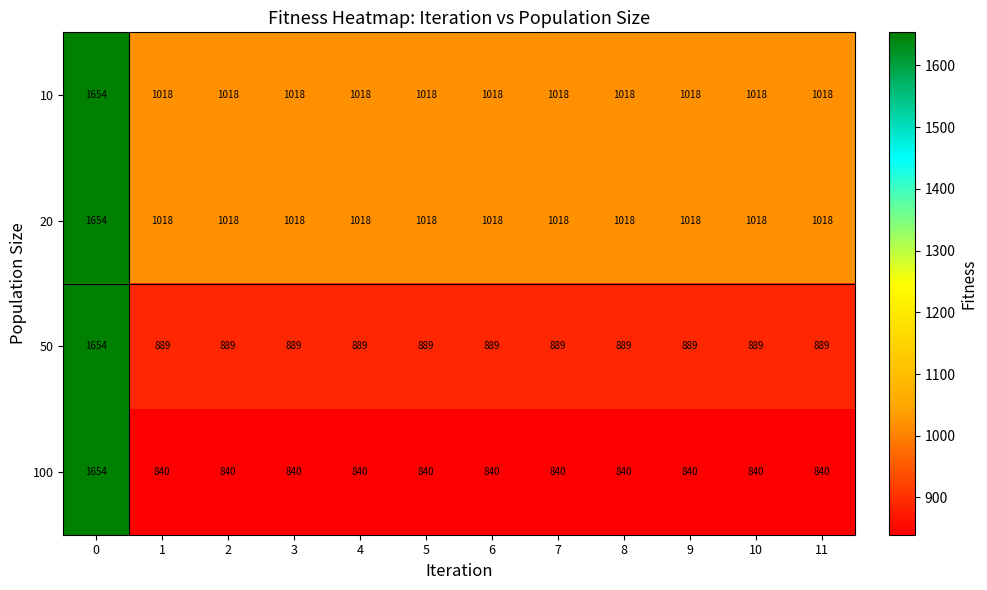

Which series has the widest spread of values?

100